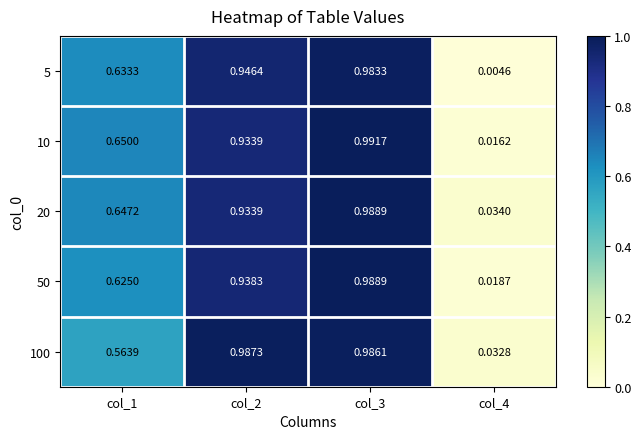

How many categories are shown in the chart?

4